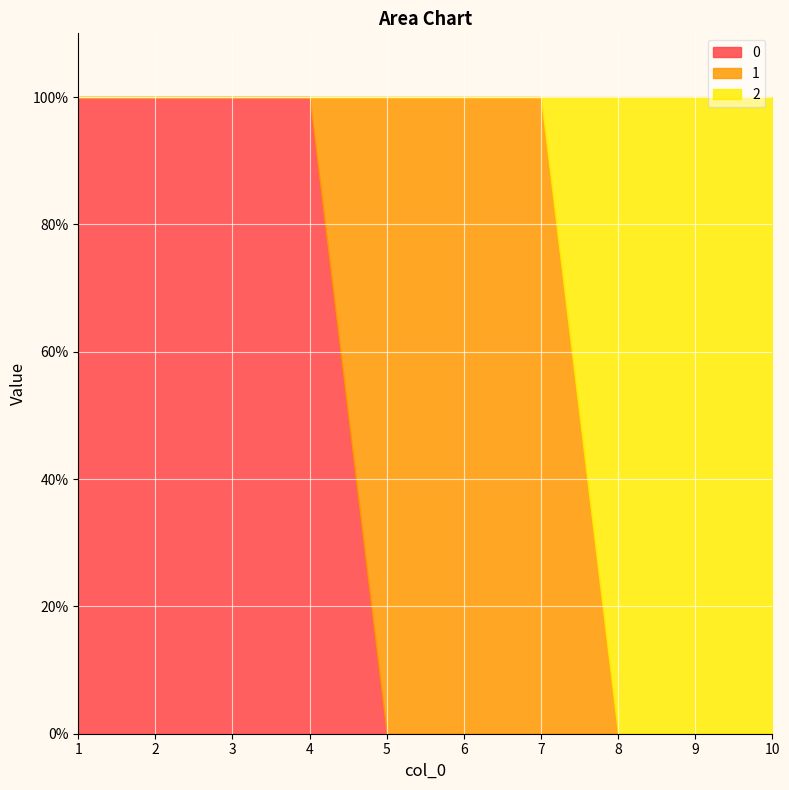

What are all the series names shown in the legend?

0, 1, 2